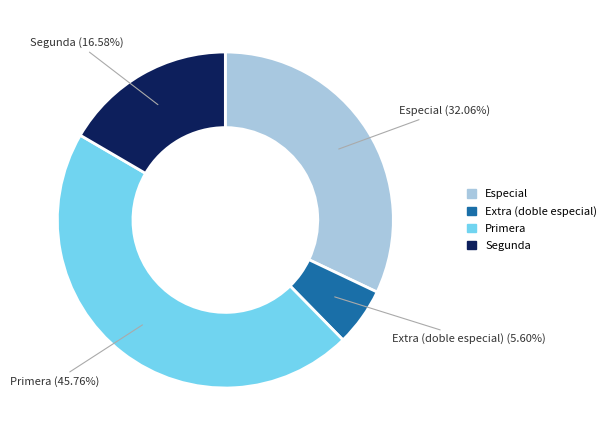

Is there a majority slice in this chart?

No